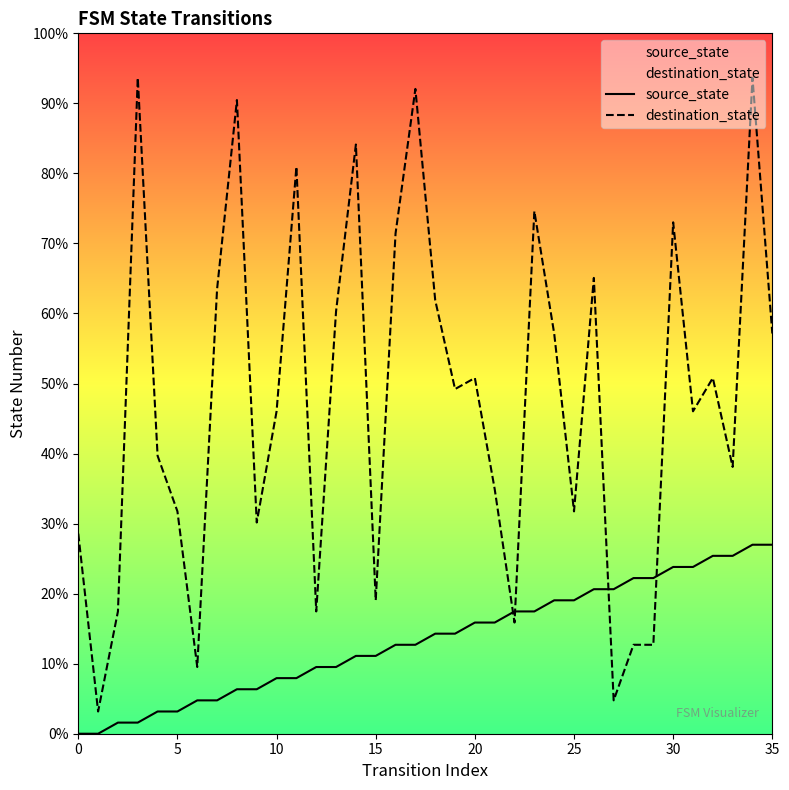

What is the difference between the maximum and minimum values in the source_state series?

27.0